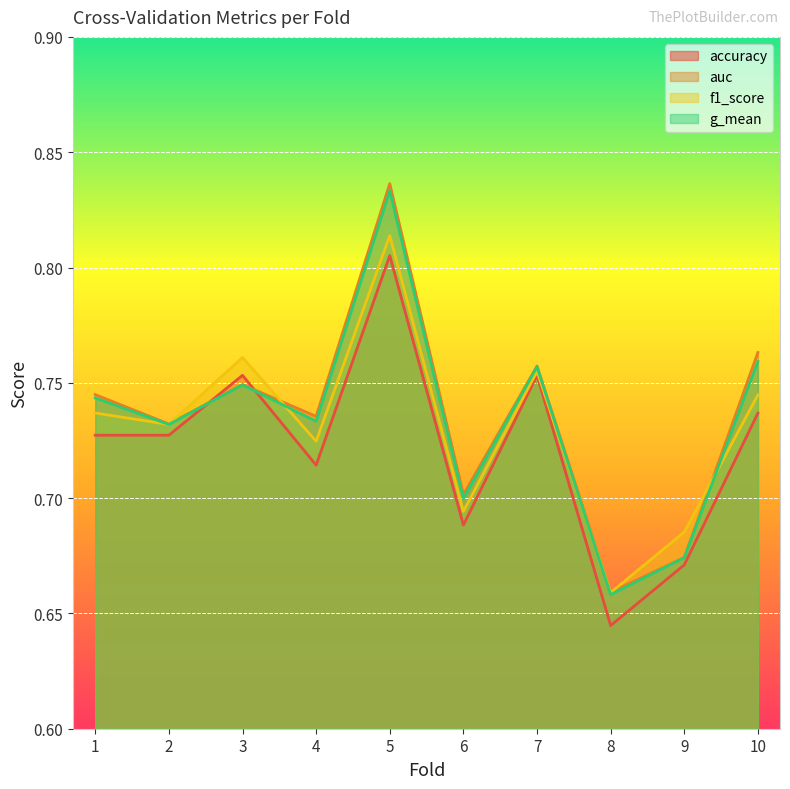

True or false: accuracy has a value of 0.2 at 2.

False